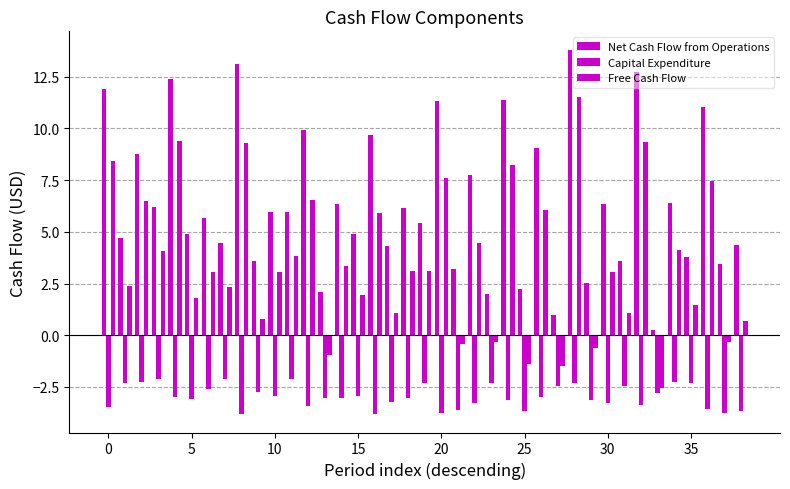

How many bars are there in each group?

3